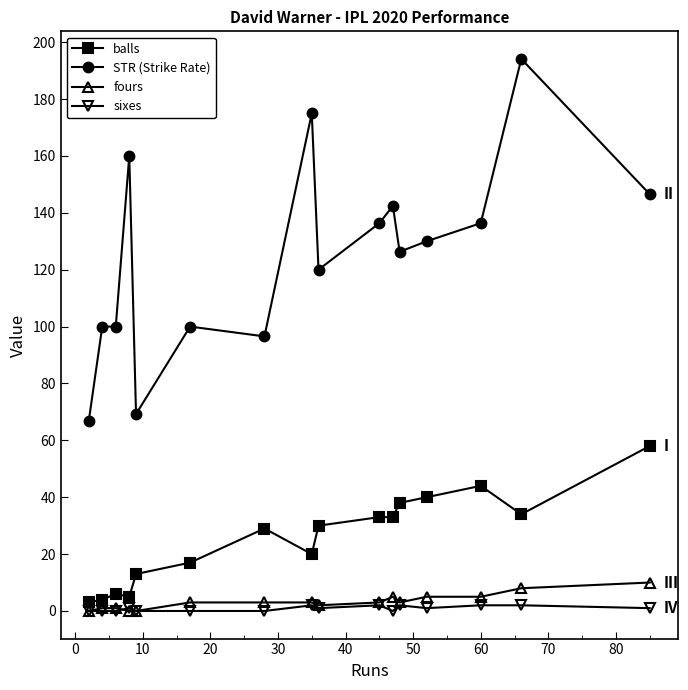

Does the chart have visible grid lines?

No